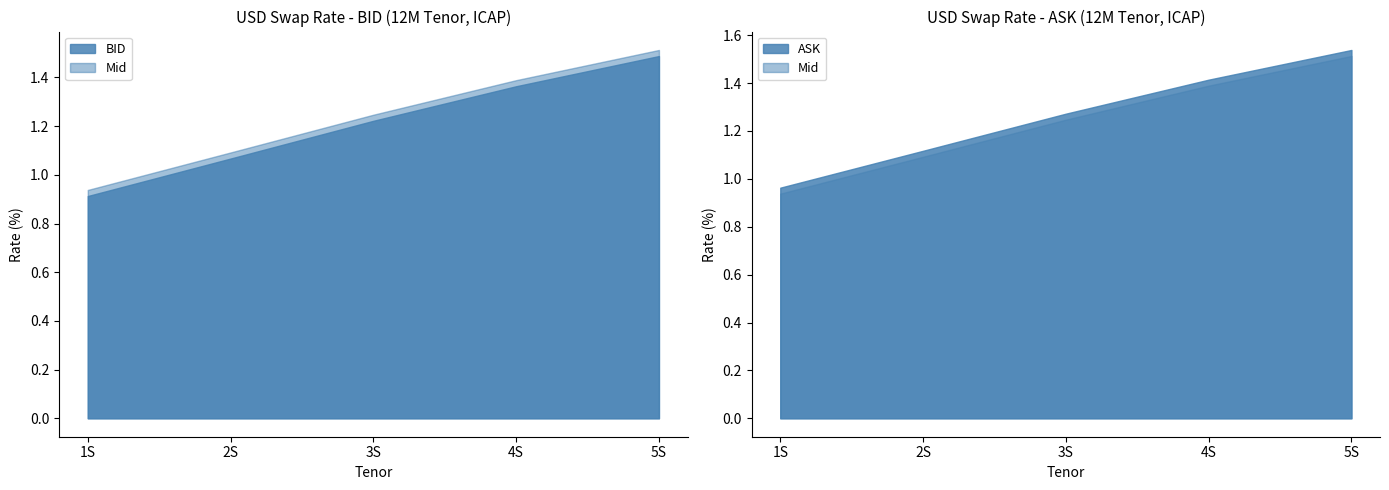

Which series has the largest total across all categories?

ASK